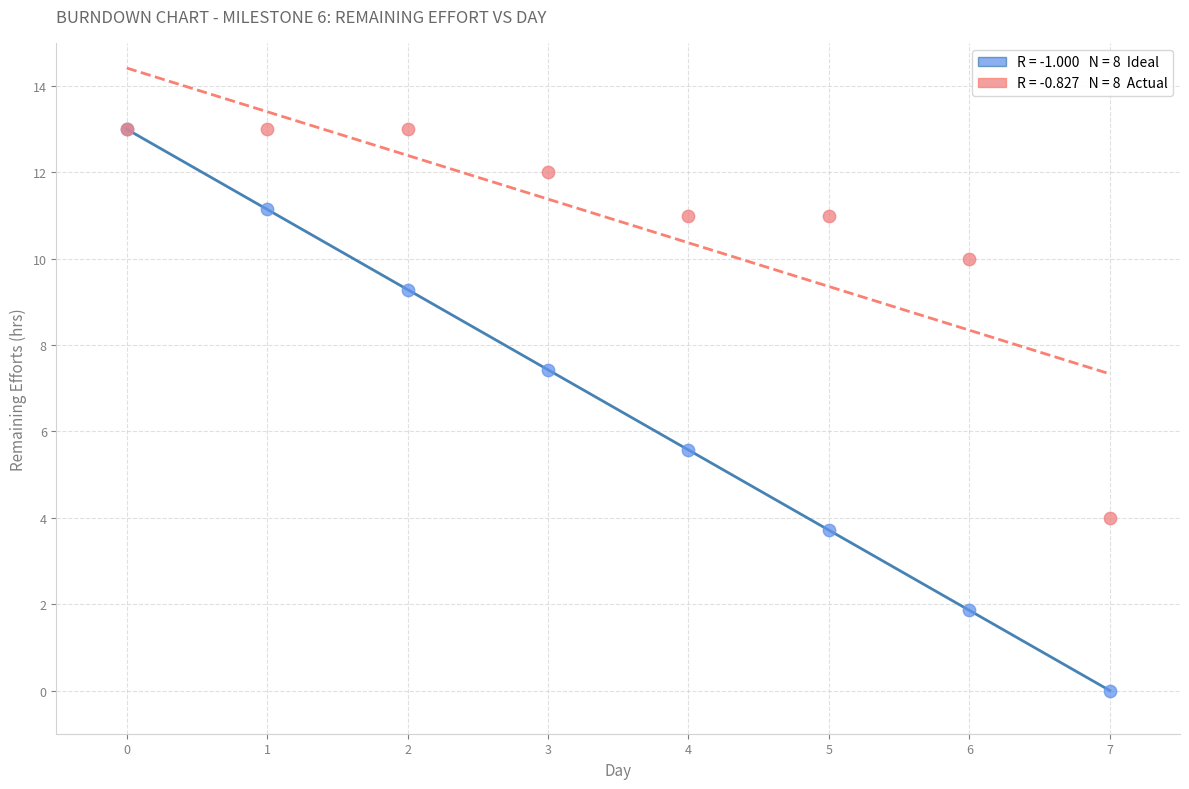

Across all series, what Y value is closest to 6?

5.6